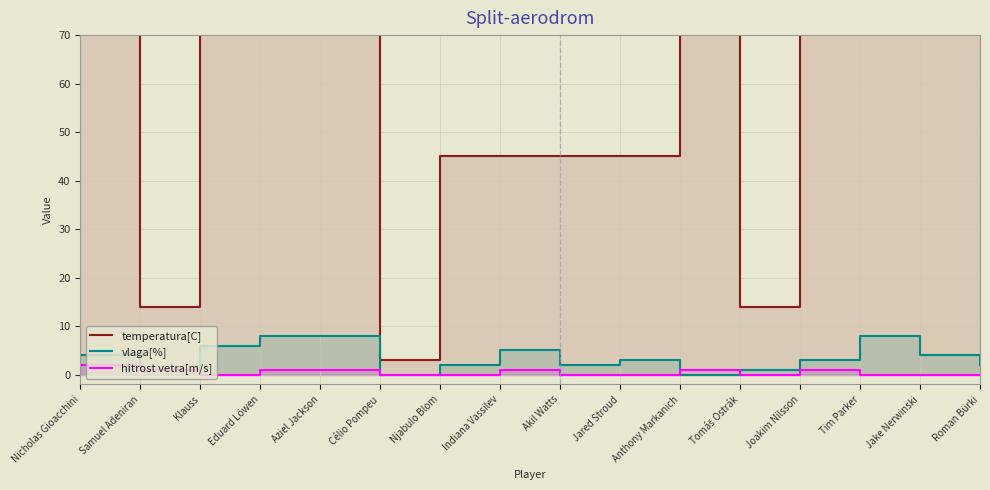

What is the spread (max minus min) of values at Akil Watts?

45